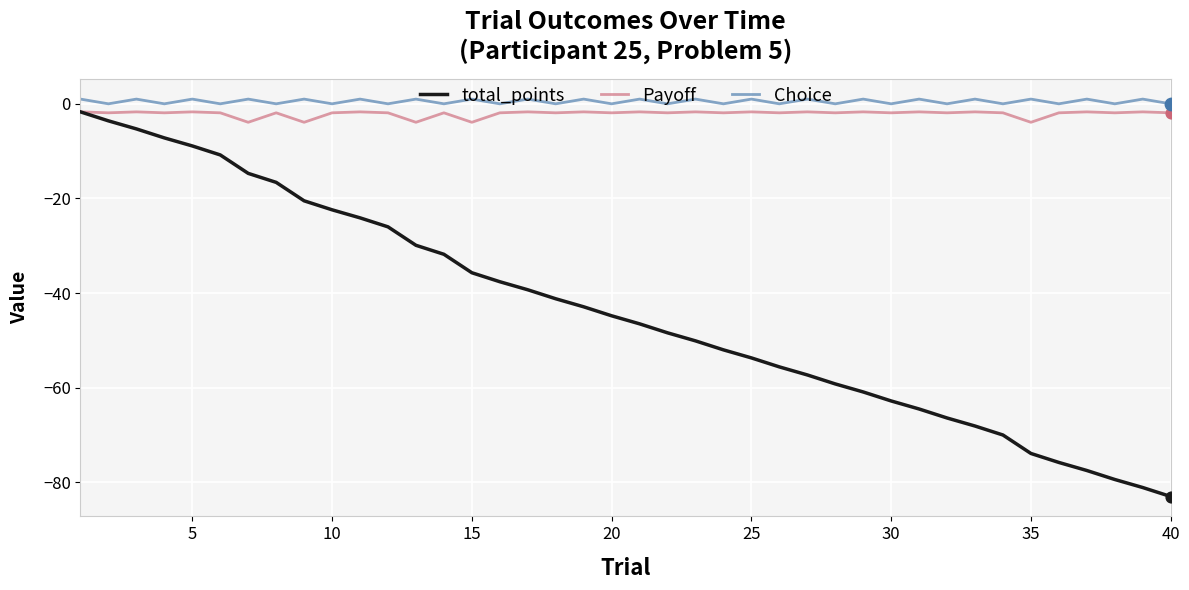

Which series has the widest spread of values?

total_points